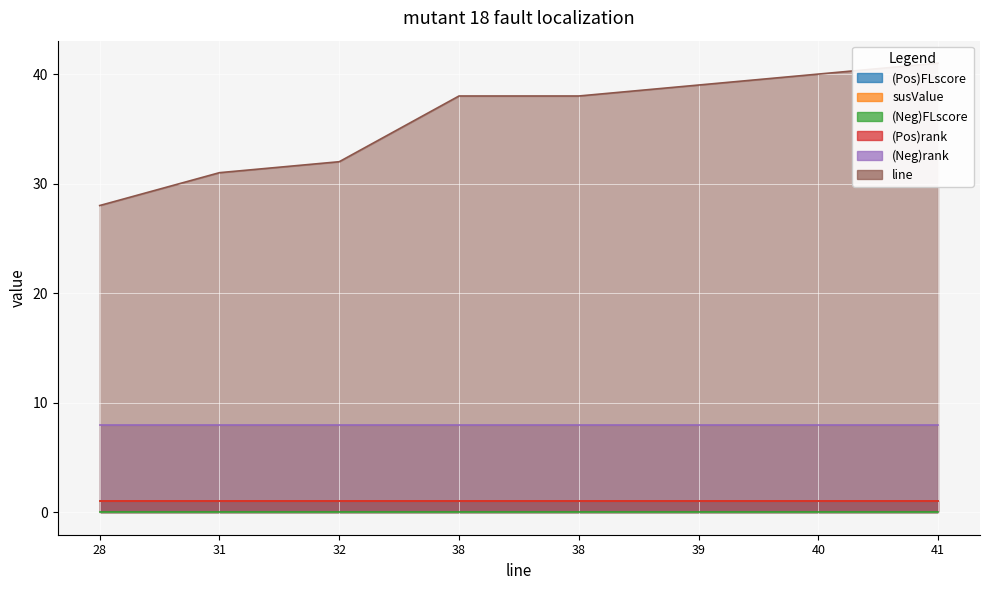

List the labels in order of (Pos)rank value, smallest first.

28, 31, 32, 38, 38, 39, 40, 41